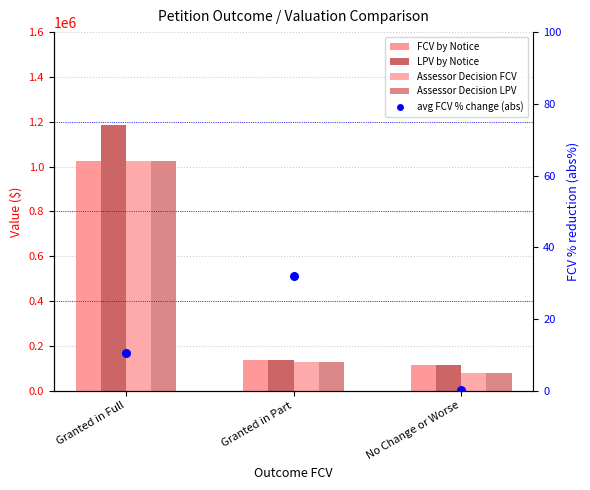

Which series has the largest total across all categories?

LPV by Notice